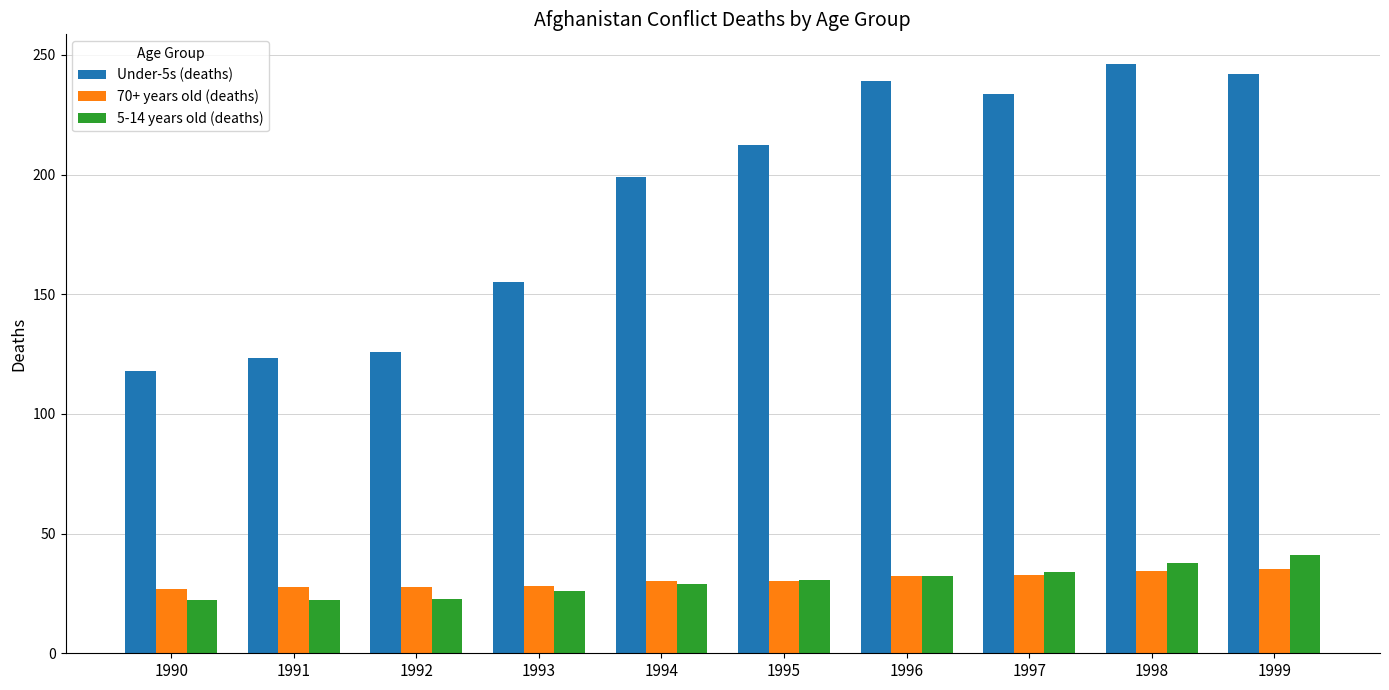

What is the difference between the highest and lowest values at 1997?

200.9